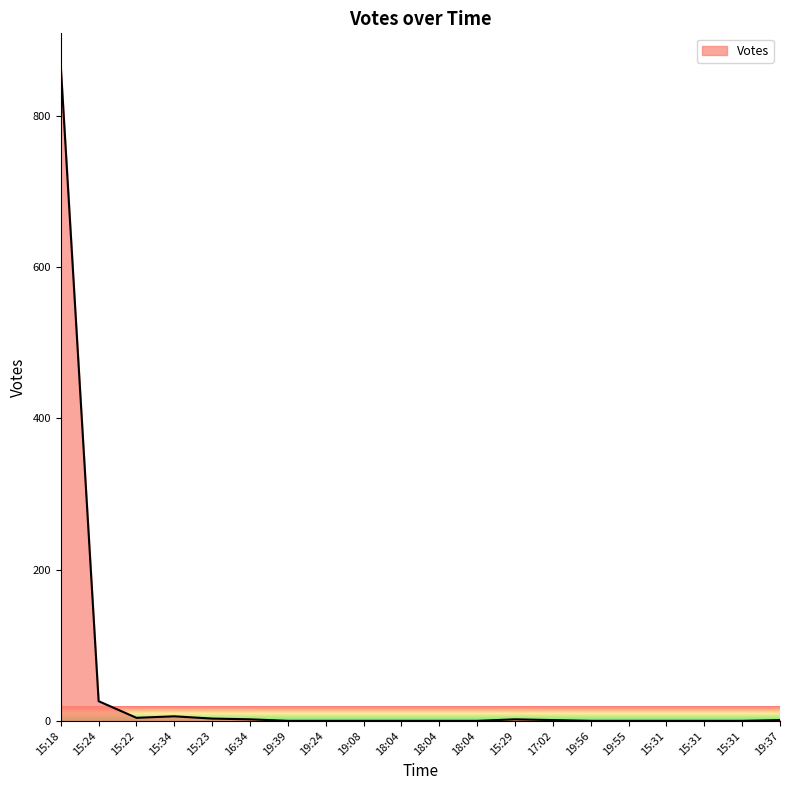

Where is the first local maximum?

15:34